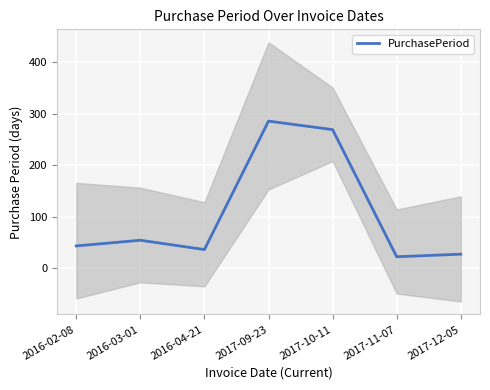

What is the difference between the maximum and minimum values?

263.0